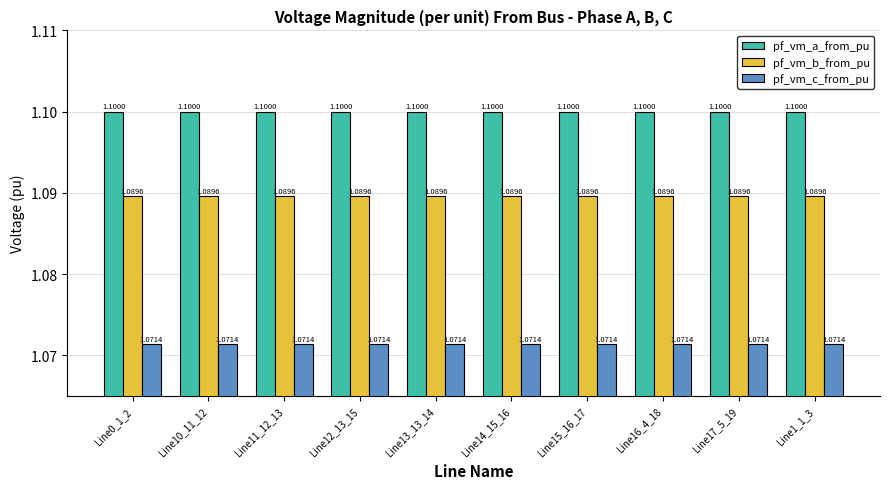

The value of pf_vm_b_from_pu at Line16_4_18 is 1.1. True or false?

True